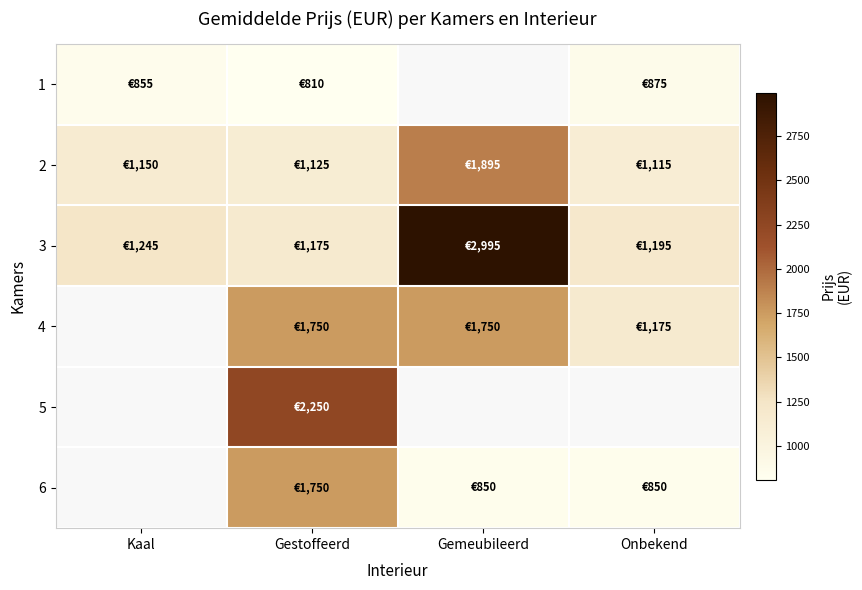

What is the difference between the maximum and minimum values in the 3 series?

1820.0